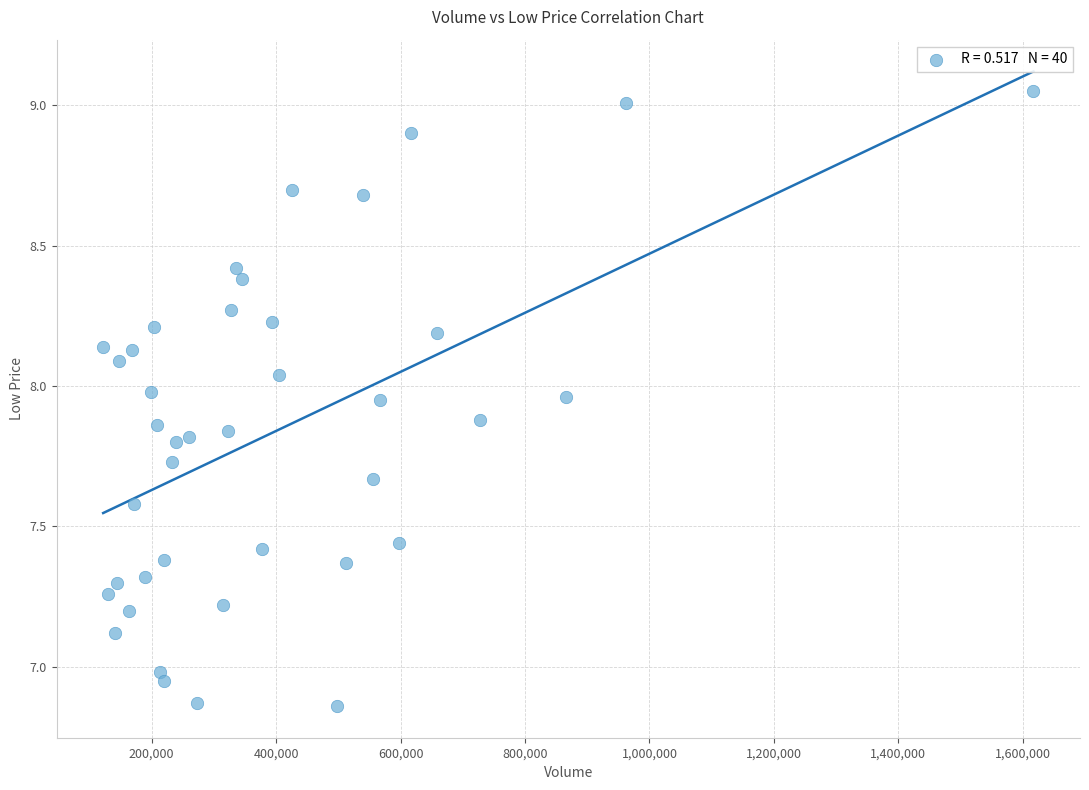

What is the range of Y values (max minus min)?

2.2